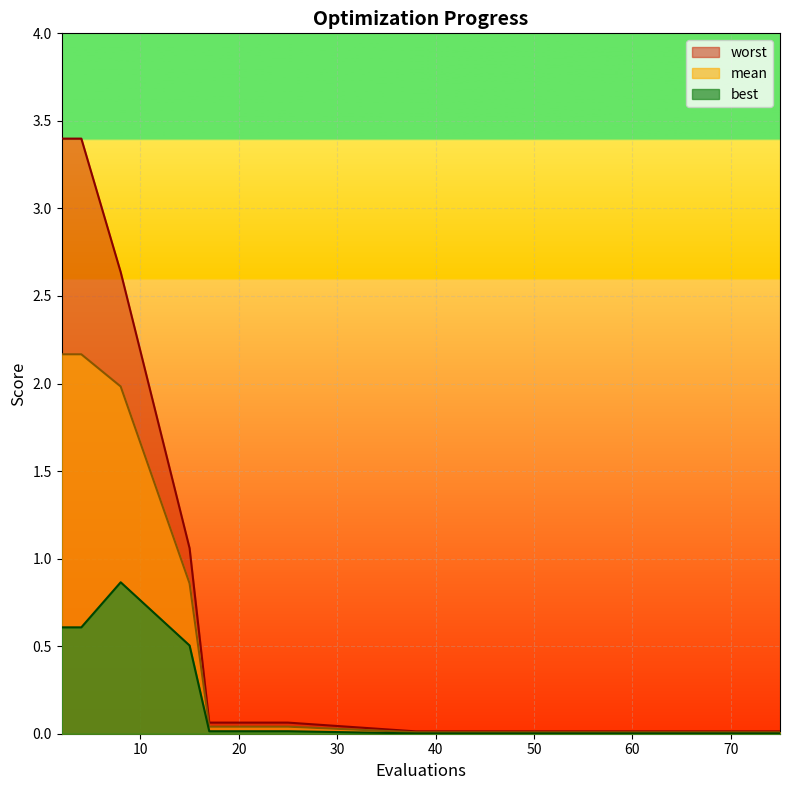

Is it true that worst equals 0.0 at 66?

True